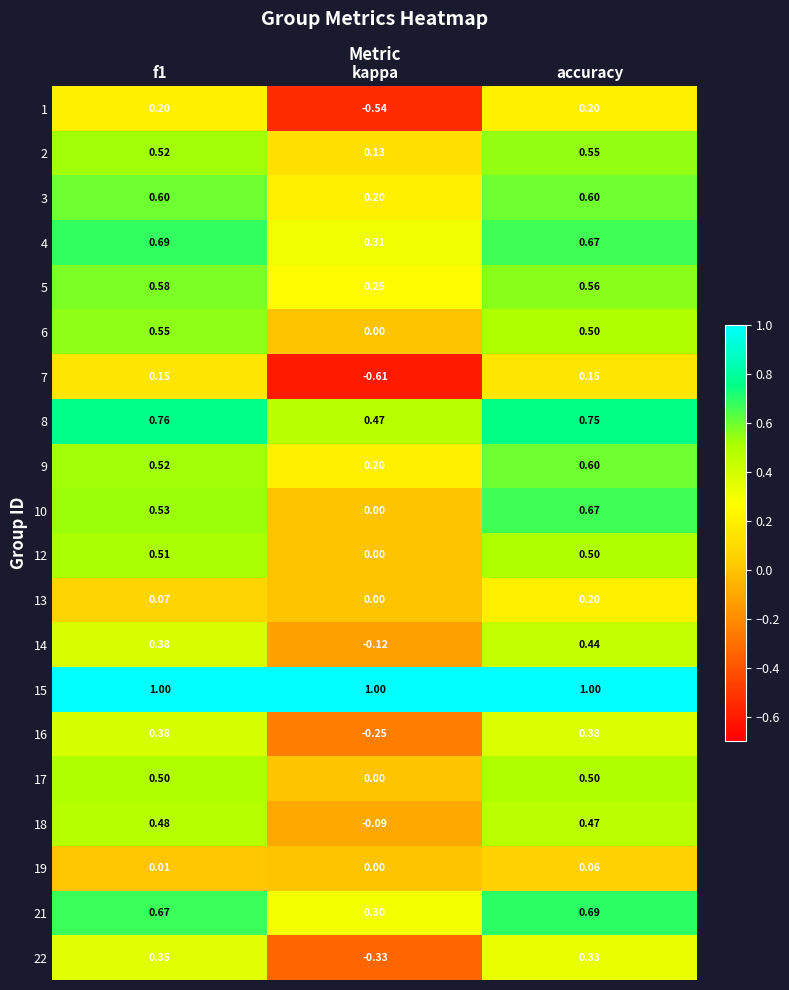

Where is 19 nearest to the value 0?

kappa